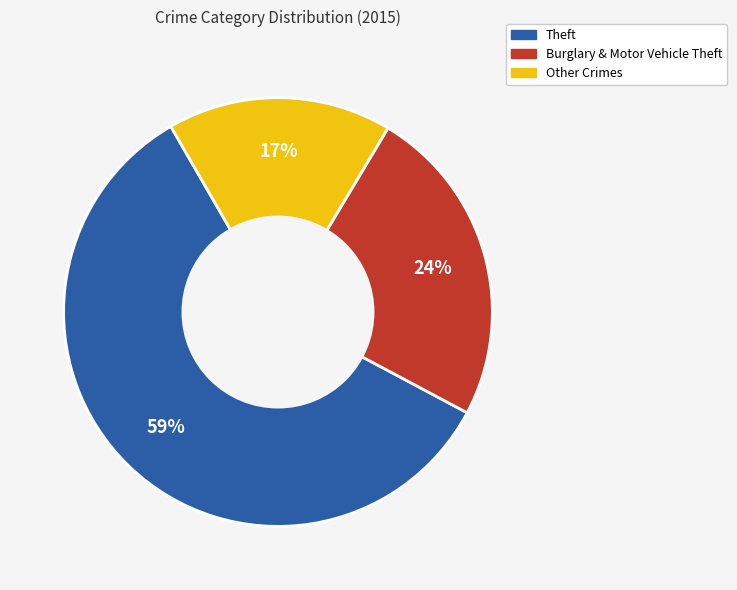

How many slices are in this pie chart?

3